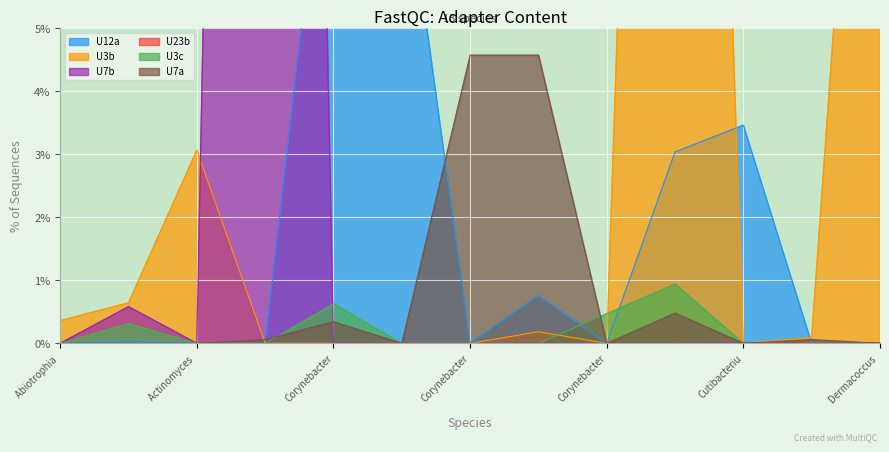

After their last crossing, which series has the higher values: U3b or U3c?

U3b